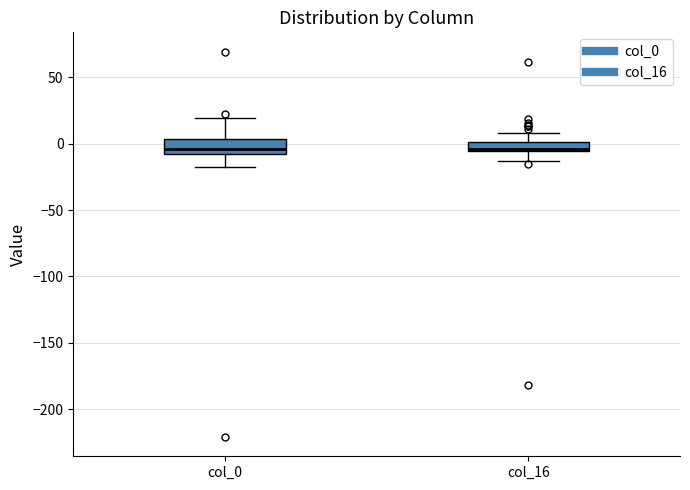

Where does the lower whisker of the box for col_0 end on the y-axis? The values are not printed on the chart, so give them approximately, as read against the axis.

-20